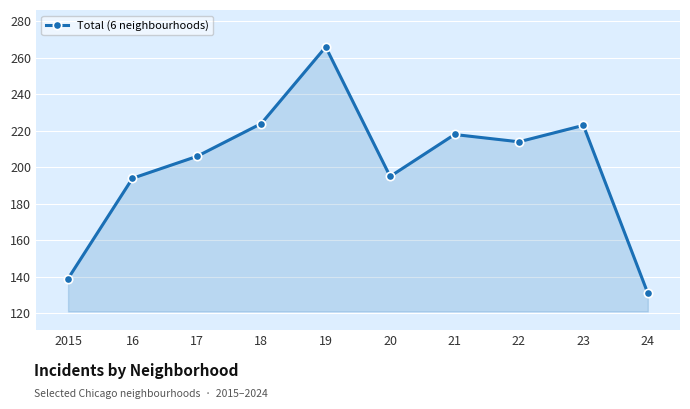

What is the label of the 8th point from the right?

17